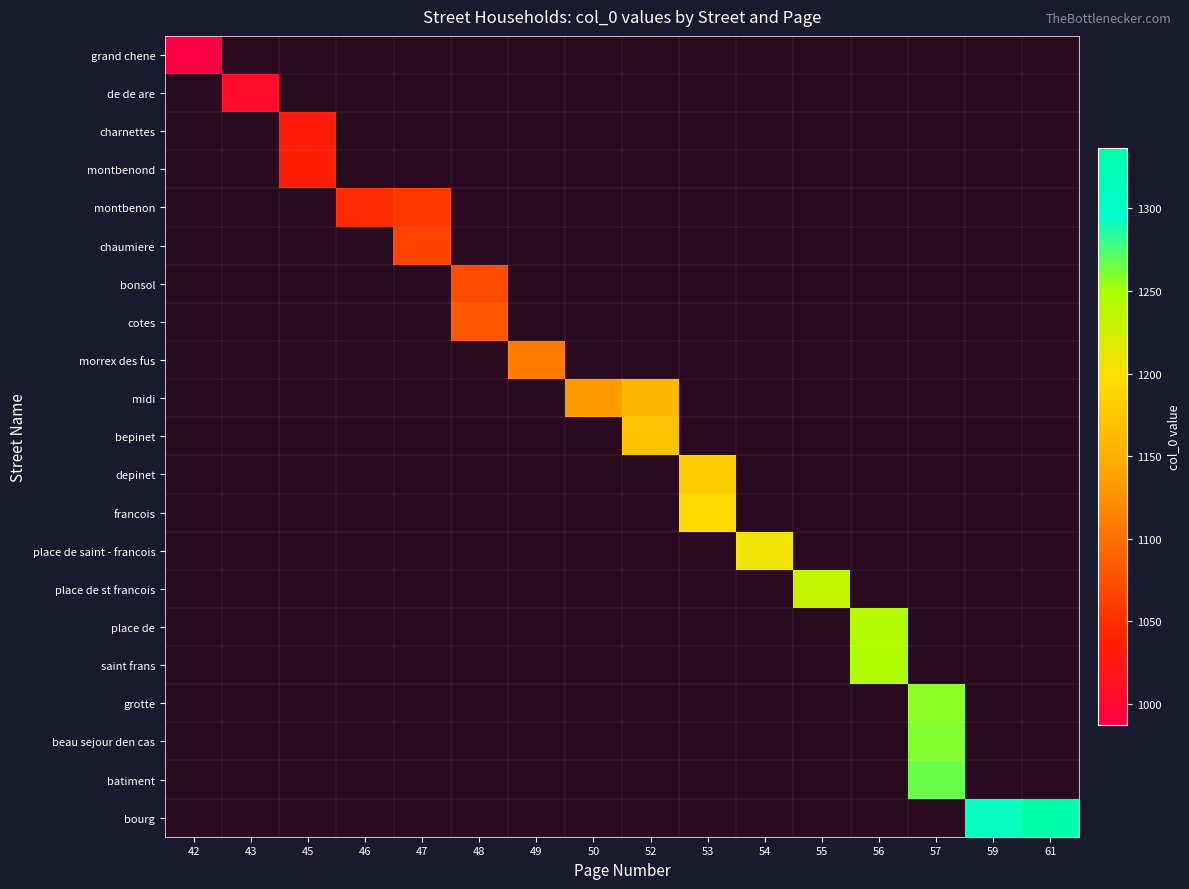

Count the number of categories in the chart.

16